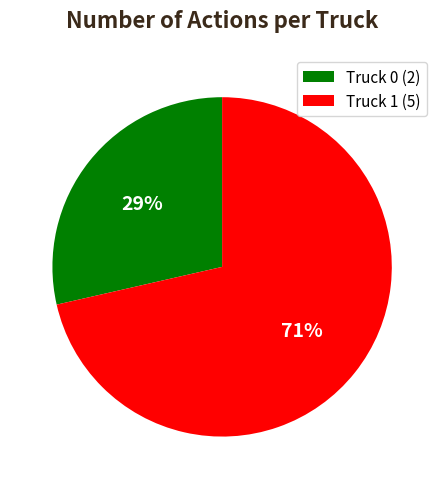

What is the ratio of the value at Truck 0 (2) to the value at Truck 1 (5)?

0.4